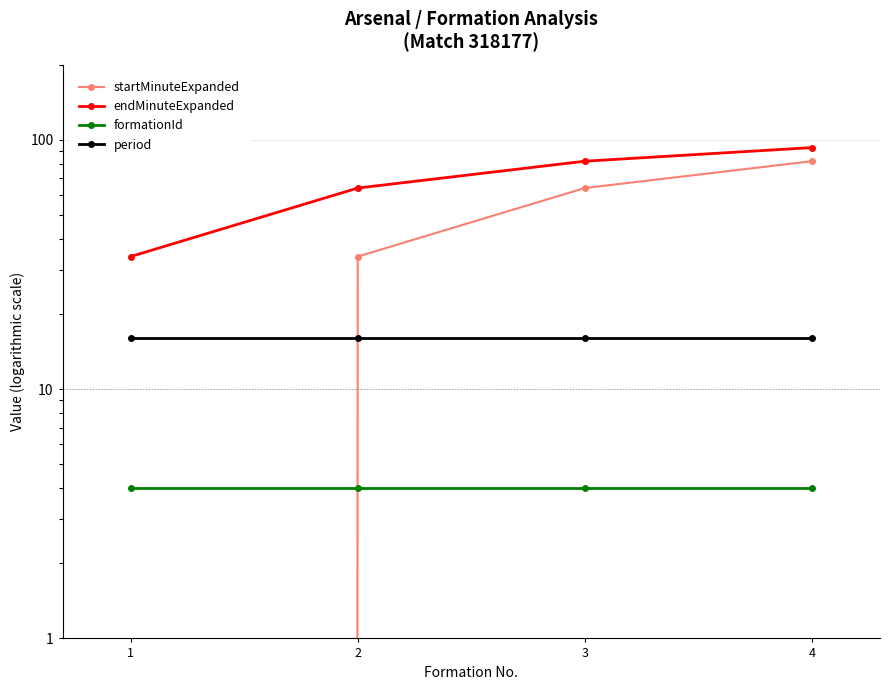

True or false: startMinuteExpanded and endMinuteExpanded cross at least once.

False